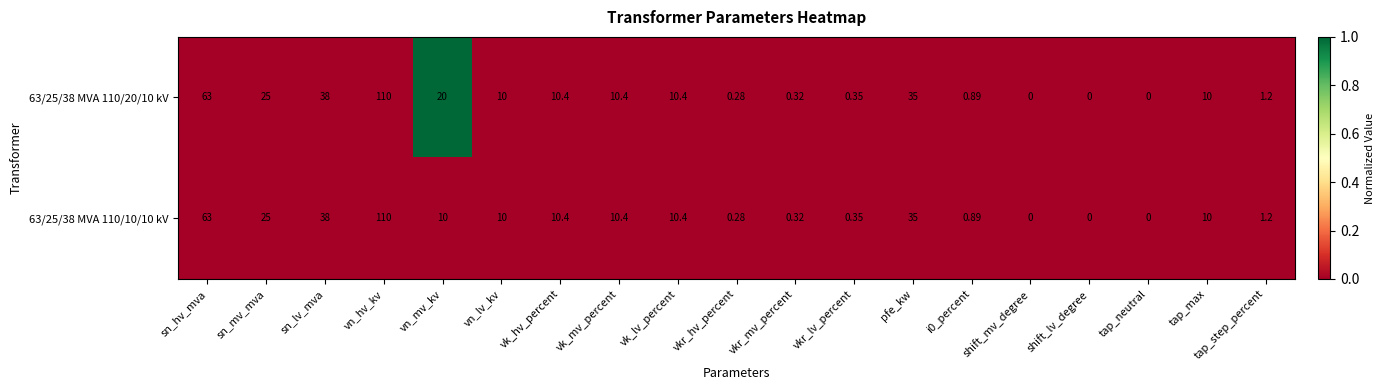

Where is 63/25/38 MVA 110/10/10 kV nearest to the value 55?

sn_hv_mva